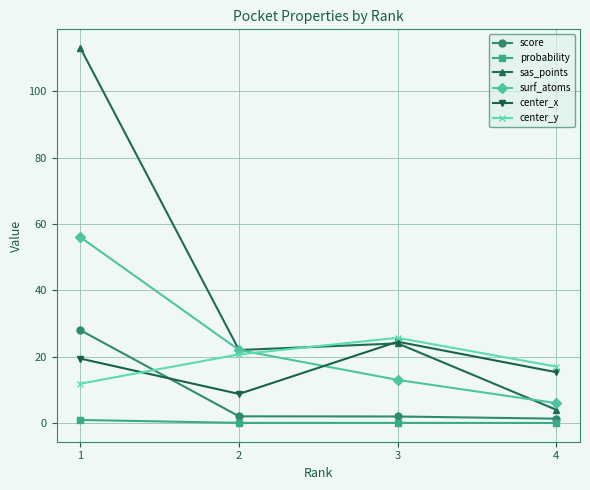

True or false: score has a value of 2.0 at 3.

True